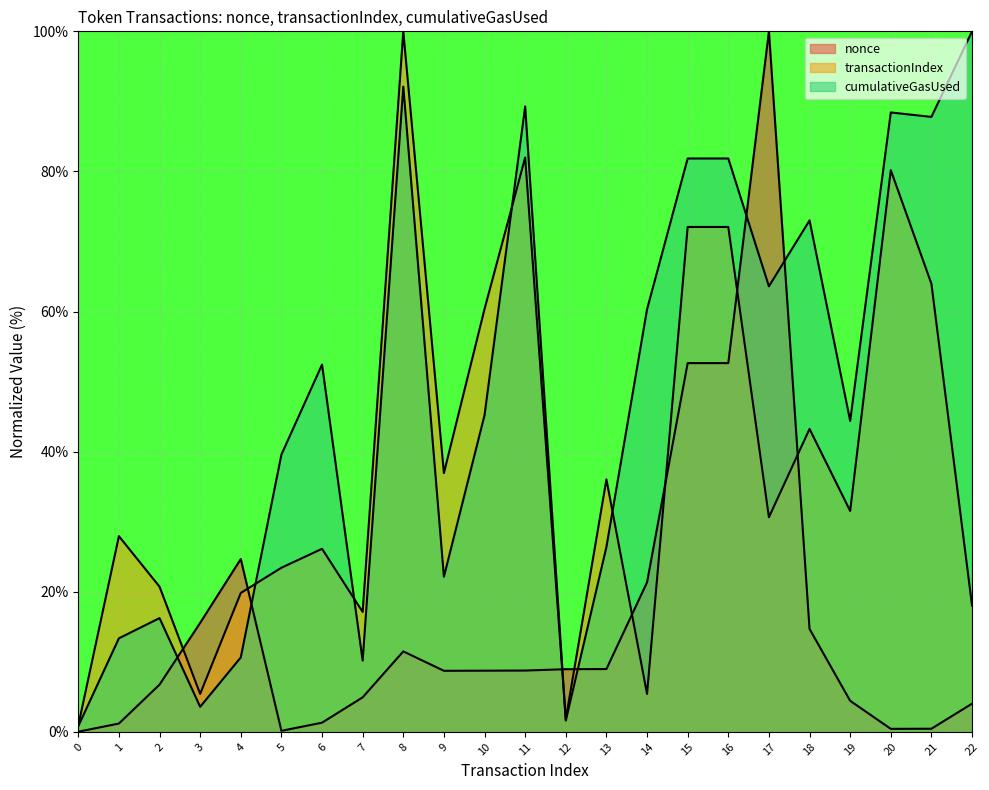

Rank the series by their maximum value, from highest to lowest.

nonce, transactionIndex, cumulativeGasUsed